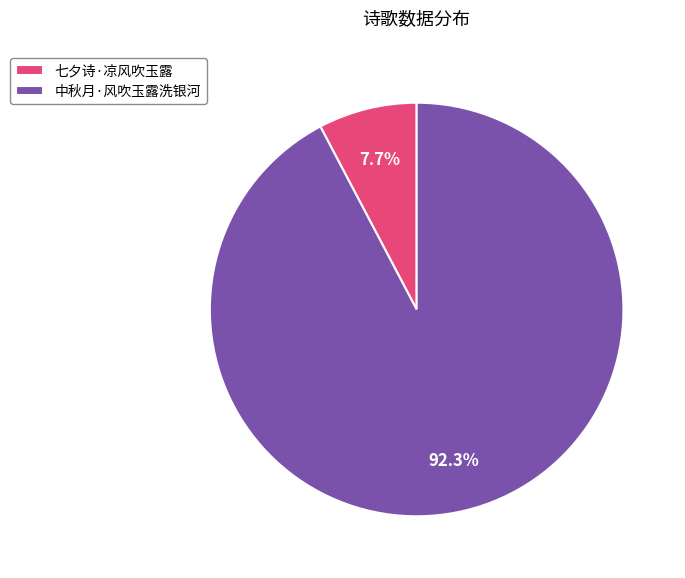

True or false: 中秋月·风吹玉露洗银河 accounts for 99% of the total.

False